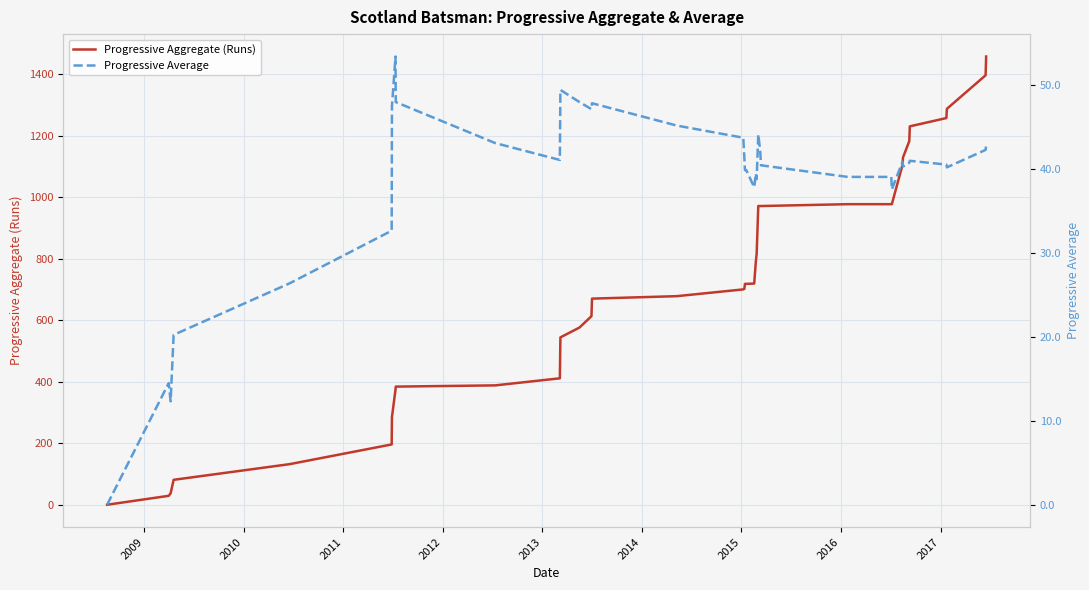

How many positive values does the Progressive Average series have?

36